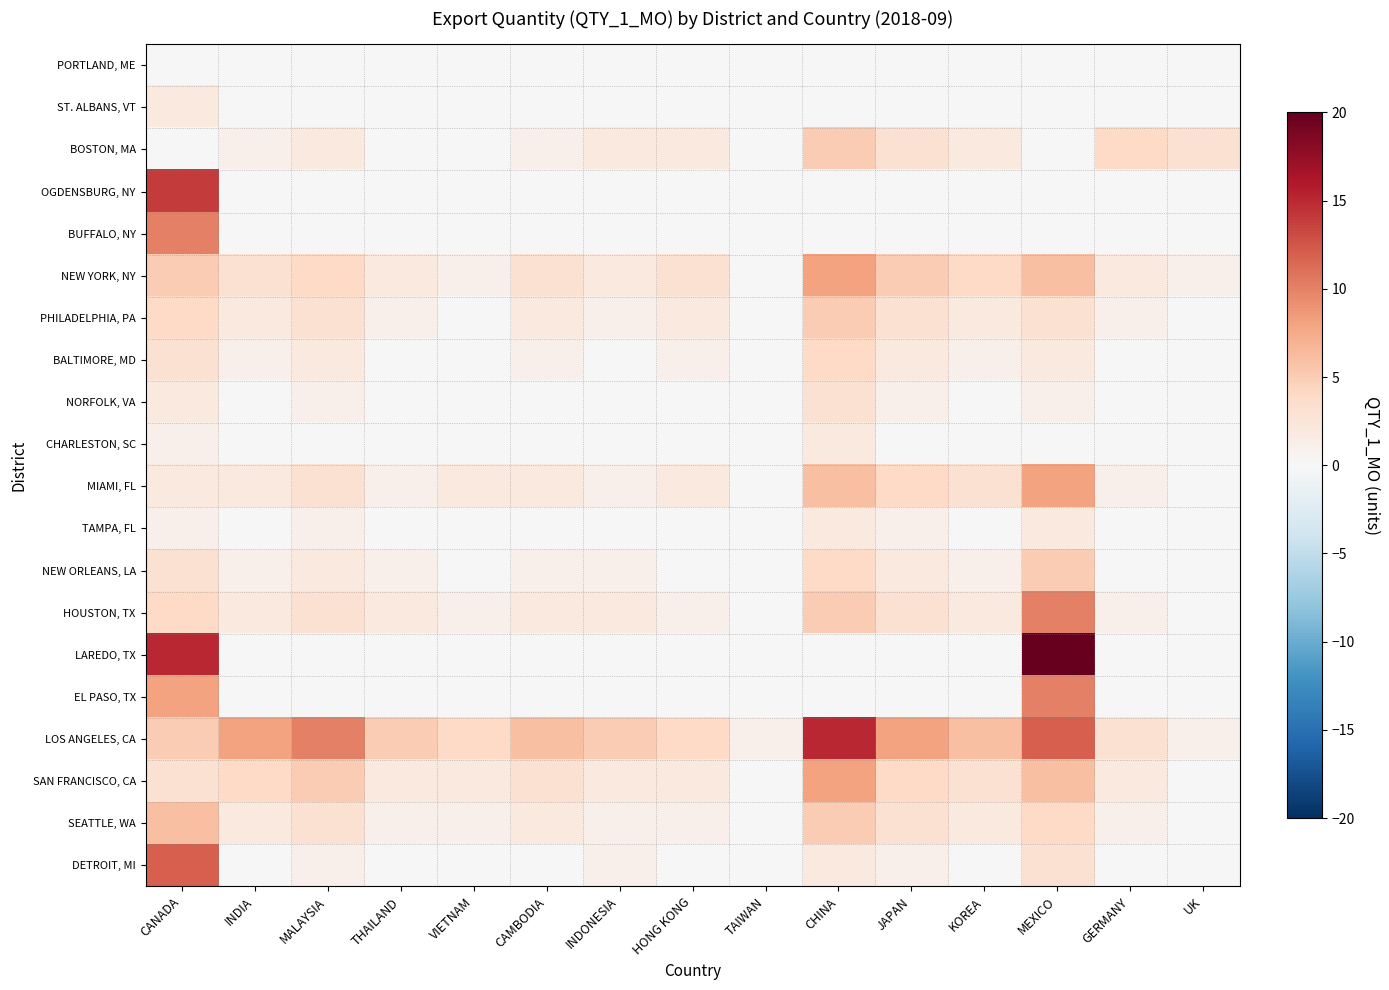

Which series has the widest spread of values?

LAREDO, TX